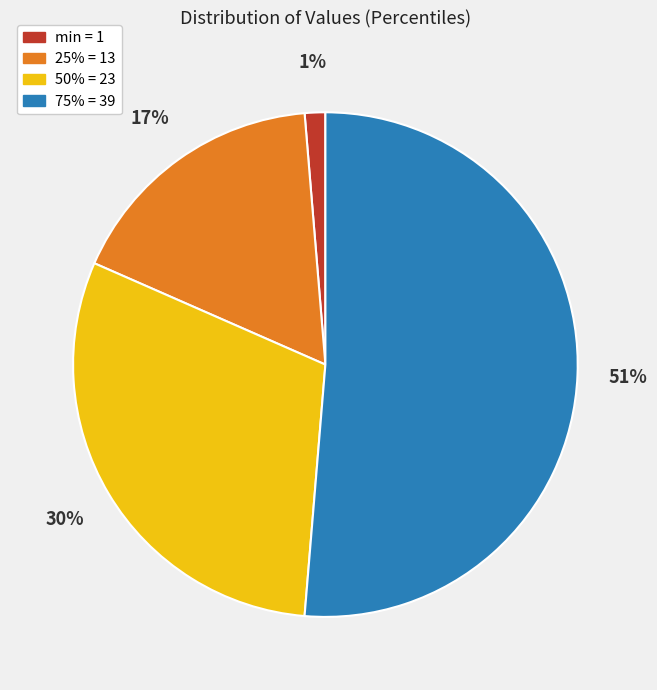

Which slice is the largest?

75%